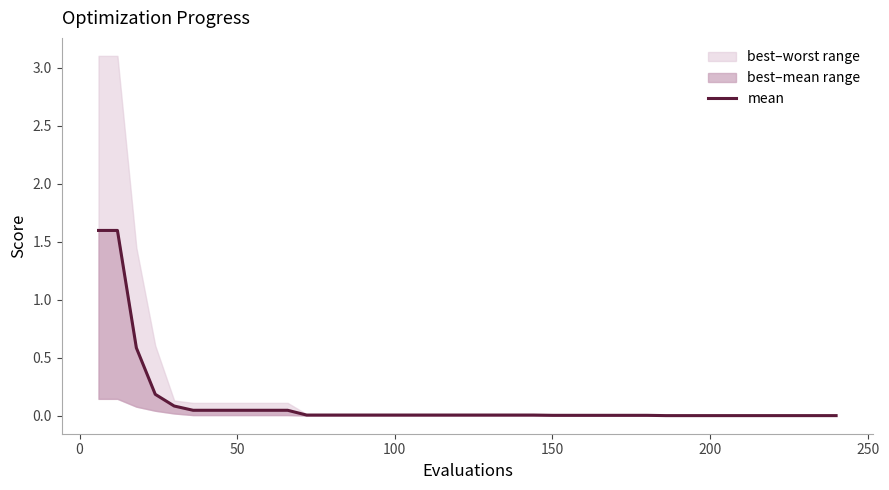

True or false: the data shows 0.0 at 200.

True